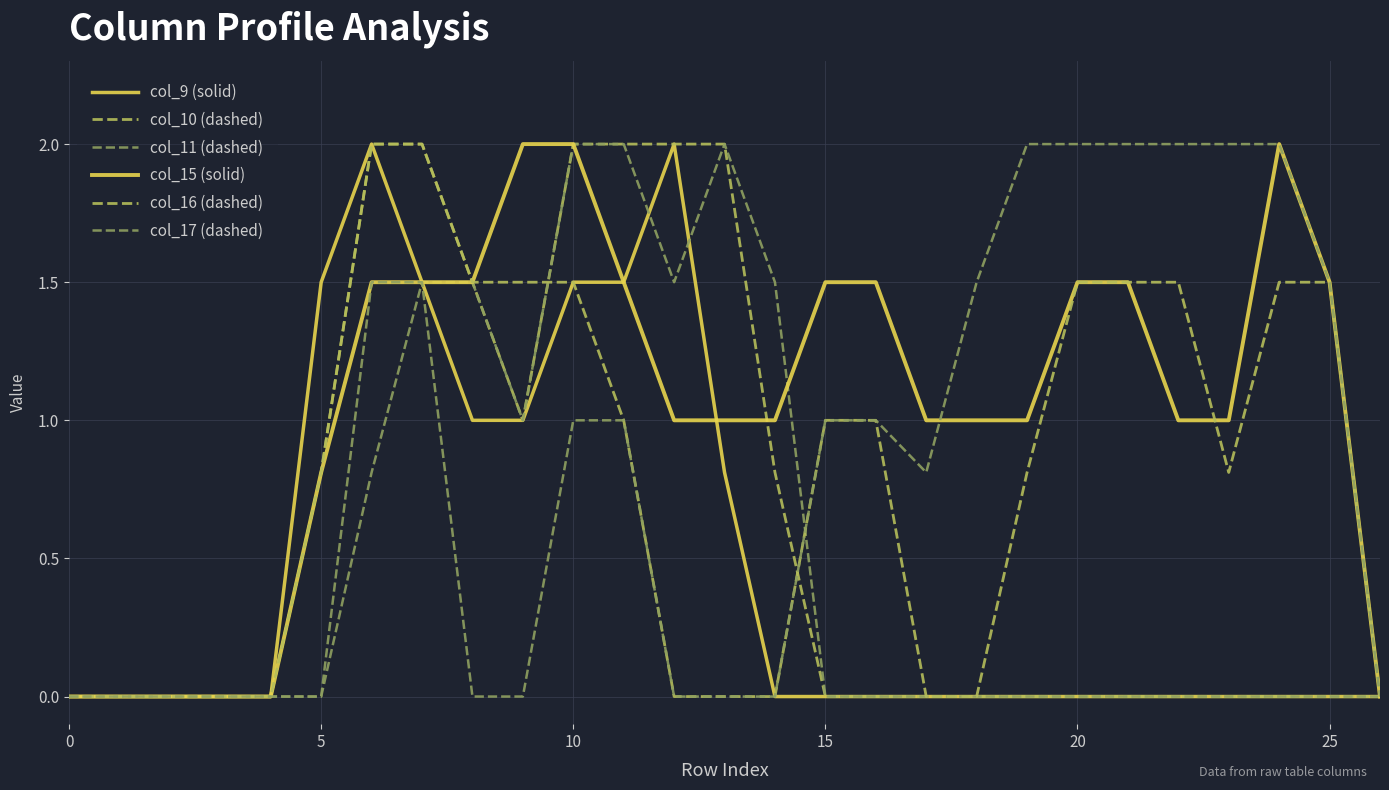

What is the label of the 20th point from the left?

19